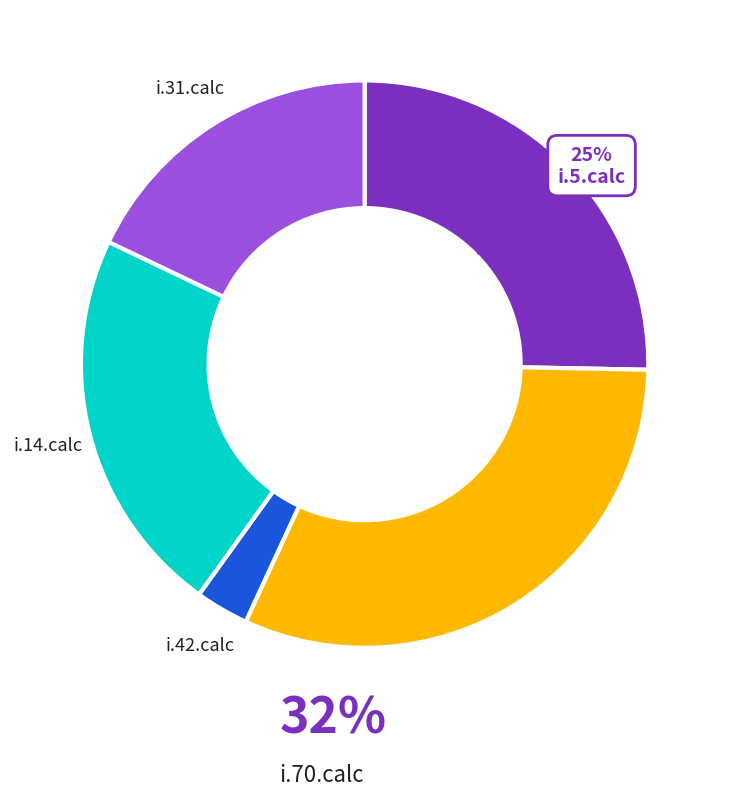

Count the number of slices in the pie.

5